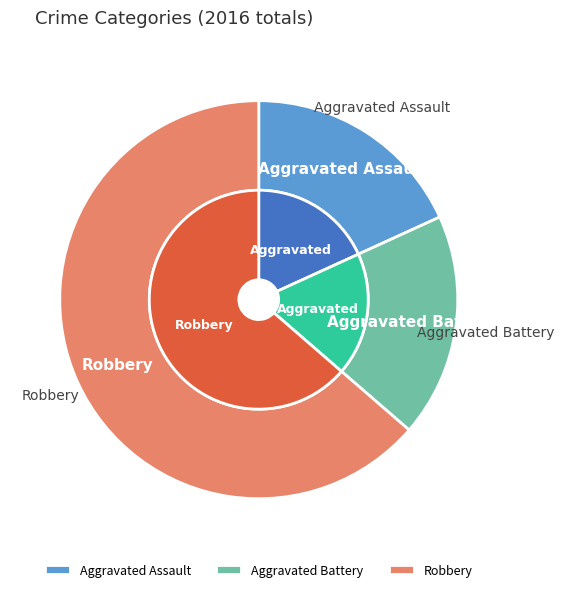

To the nearest percent, what is the average slice percentage?

33%